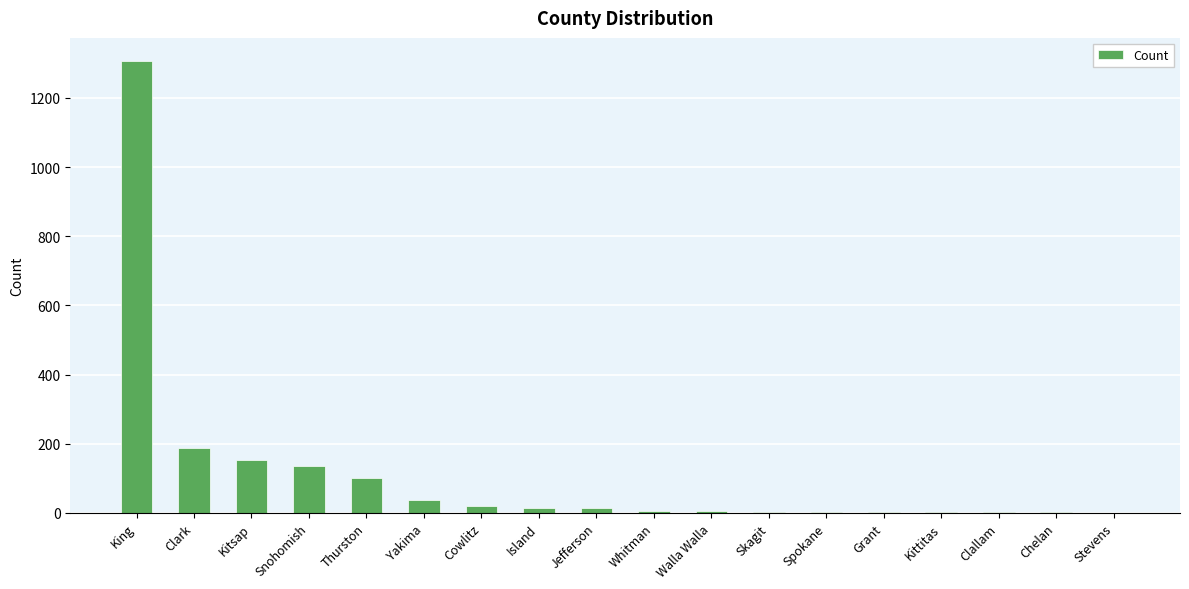

The value at Spokane is 3. True or false?

True